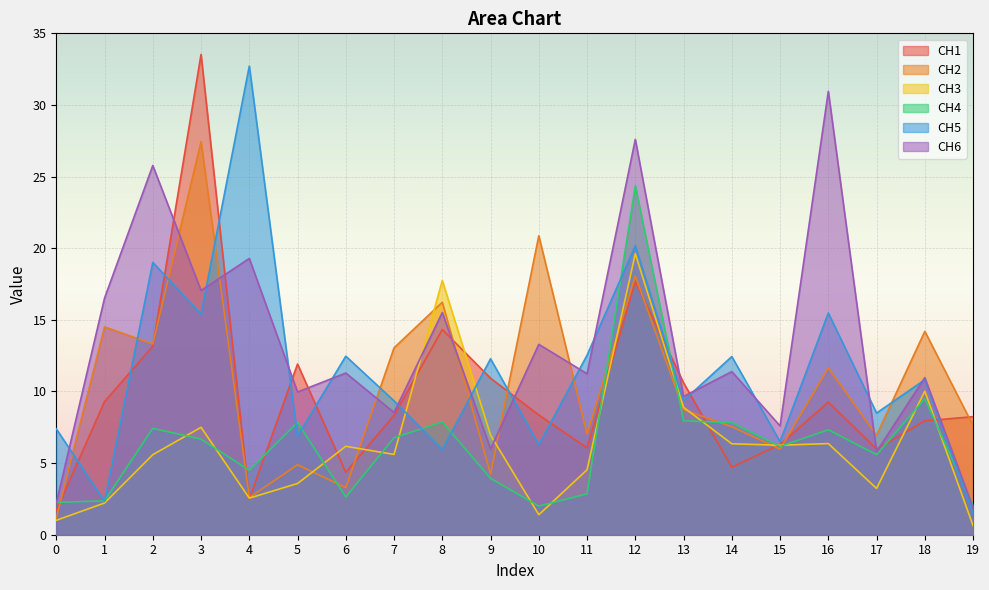

Which series changed the most between 3 and 14?

CH1